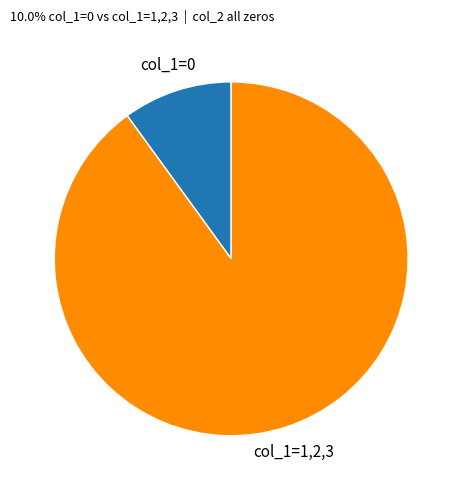

Rank the categories by value from highest to lowest.

col_1=1,2,3, col_1=0